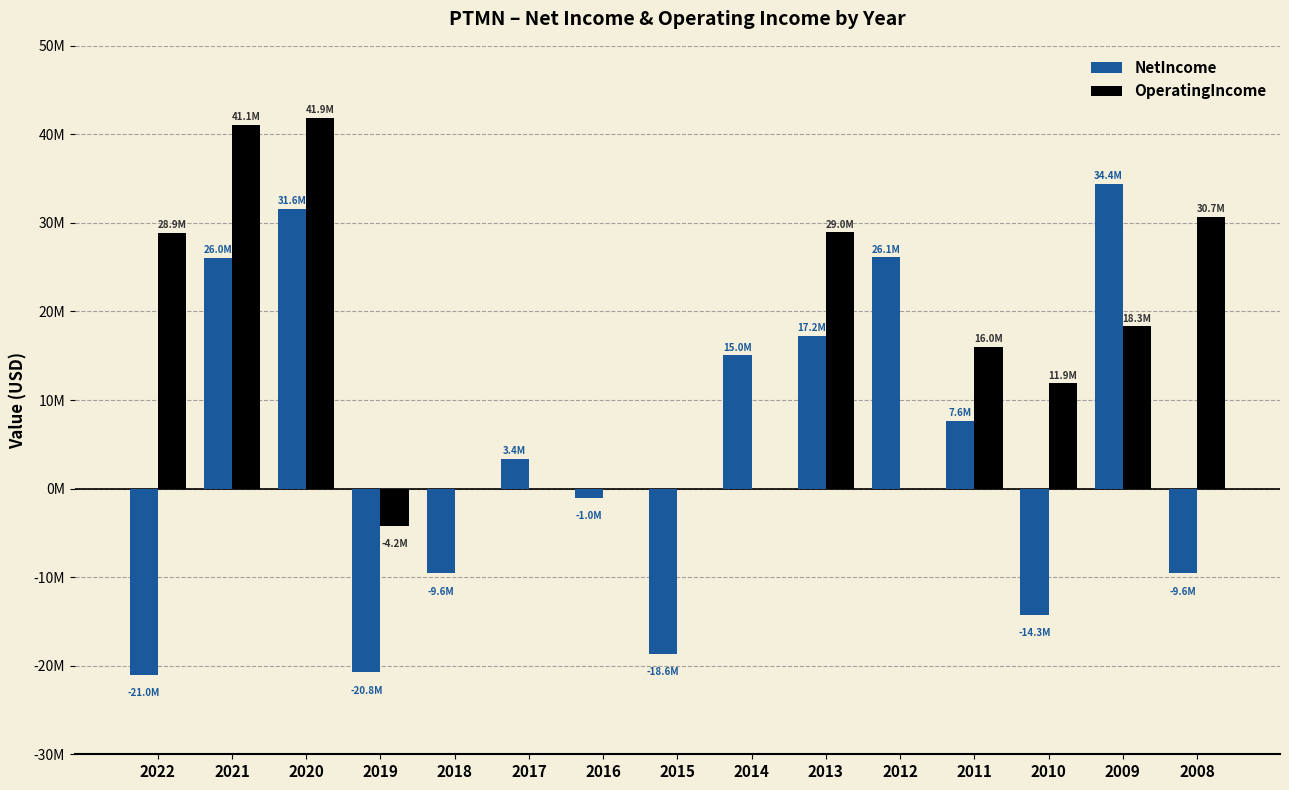

What is the value of the NetIncome bar at the 9th from the left?

15033594